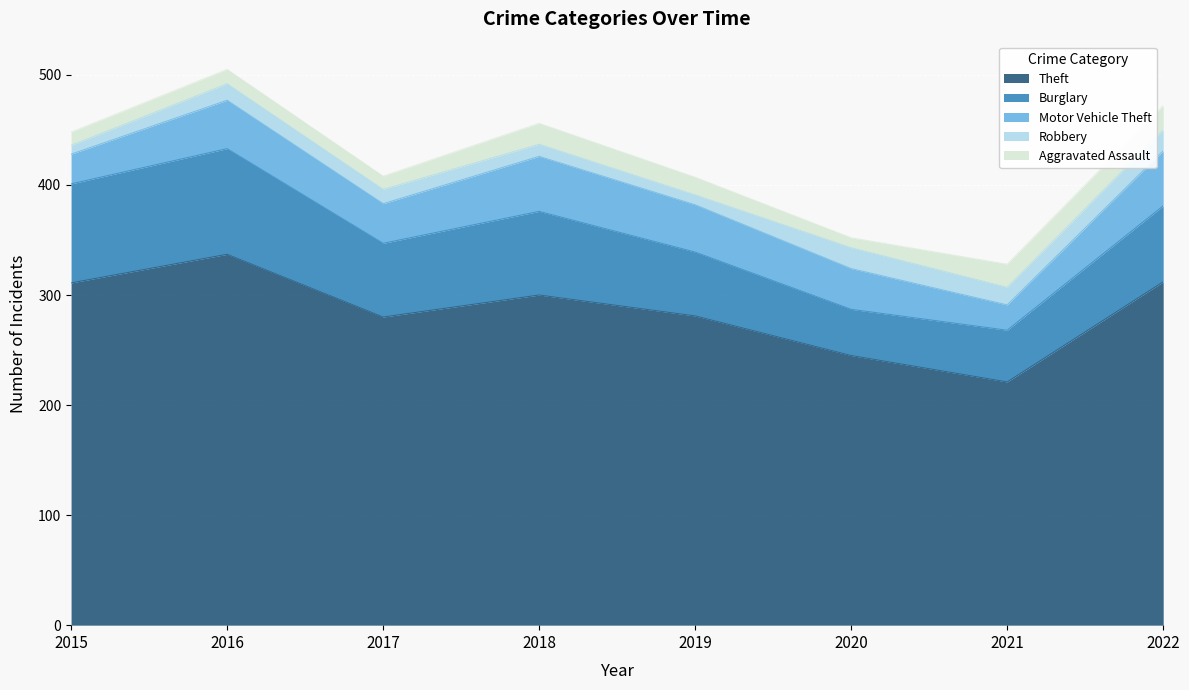

At which category does Aggravated Assault reach its first local peak?

2016